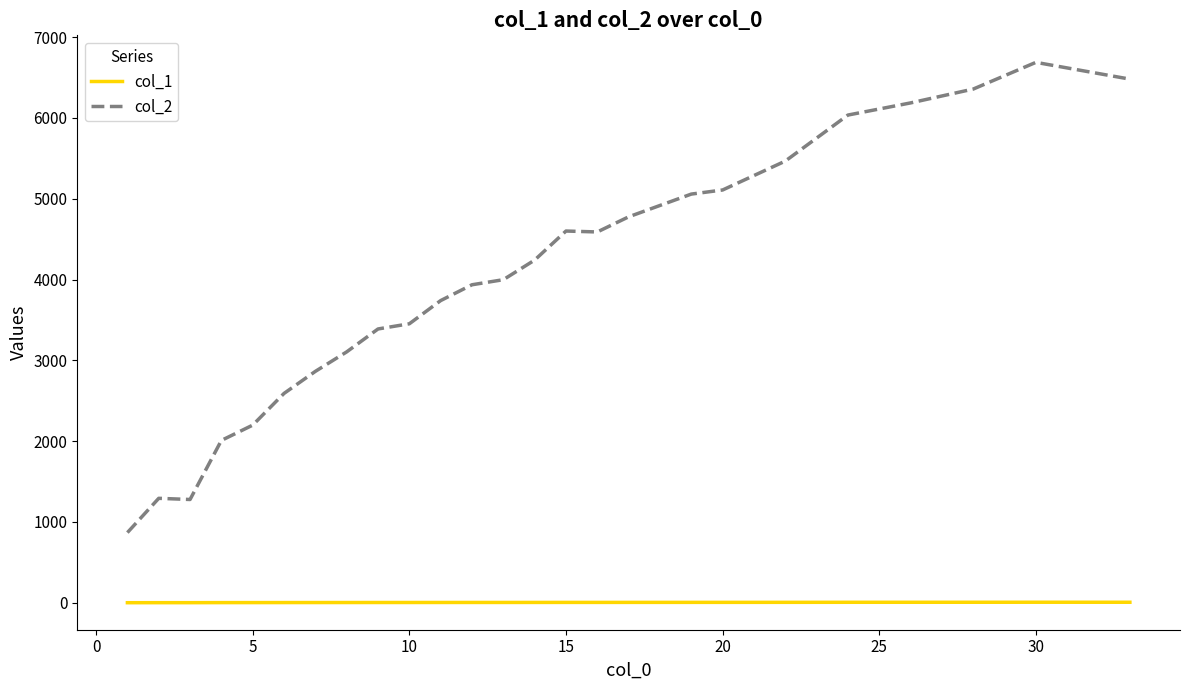

True or false: col_1 and col_2 cross at least once.

False